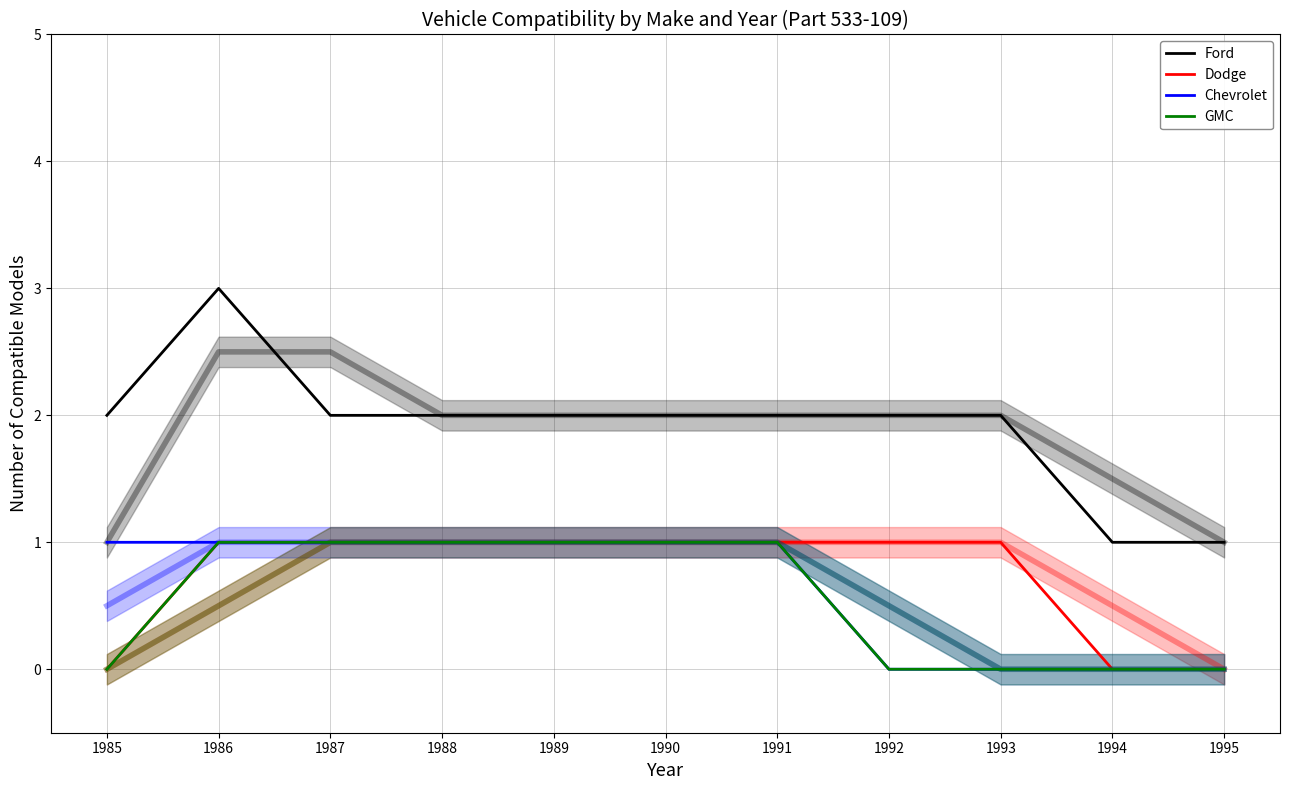

At 1995, list the series in order from largest to smallest.

Ford, Dodge, Chevrolet, GMC